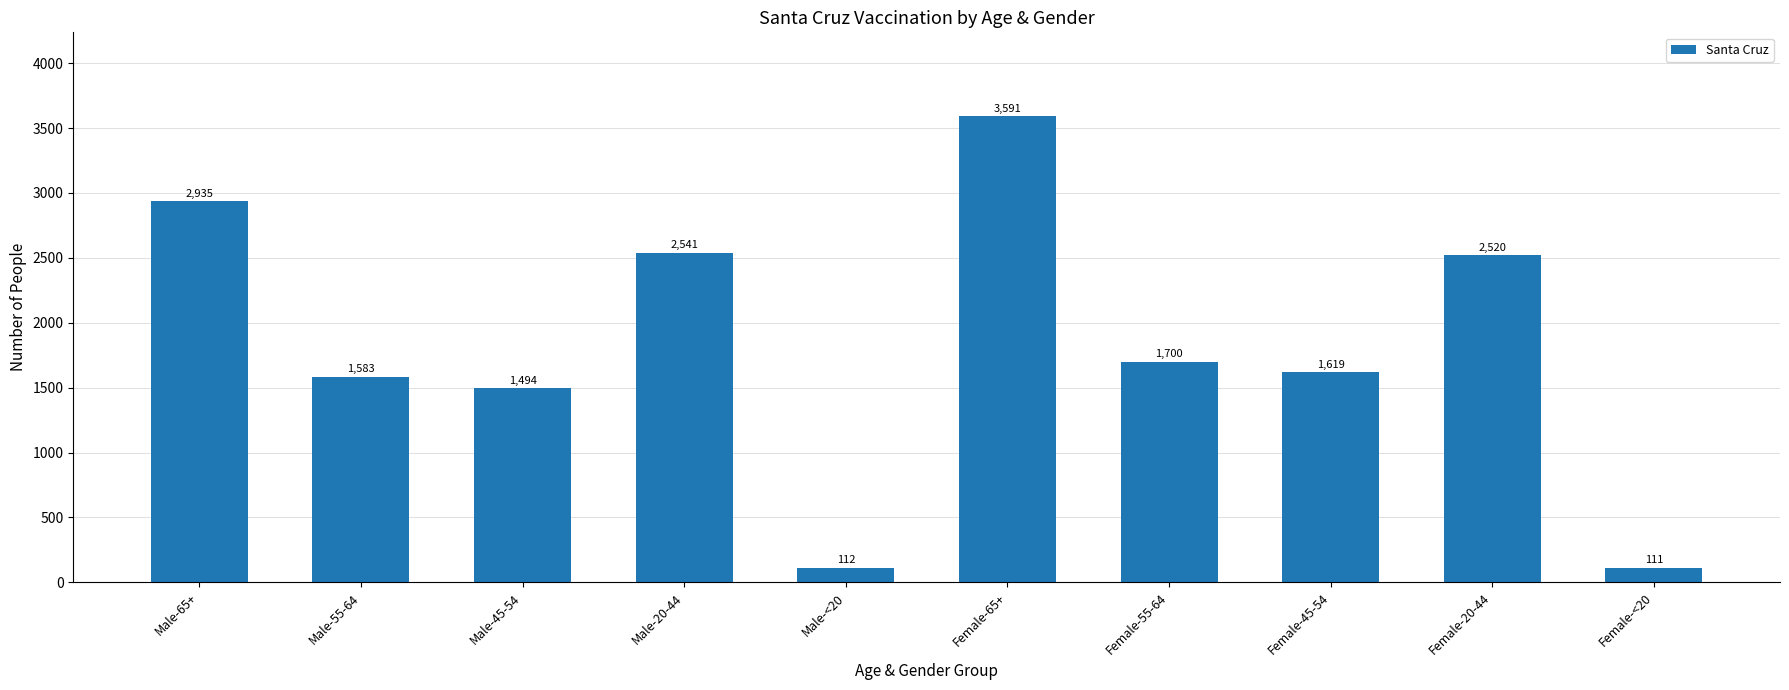

Rank the categories by value from highest to lowest.

Female-65+, Male-65+, Male-20-44, Female-20-44, Female-55-64, Female-45-54, Male-55-64, Male-45-54, Male-<20, Female-<20